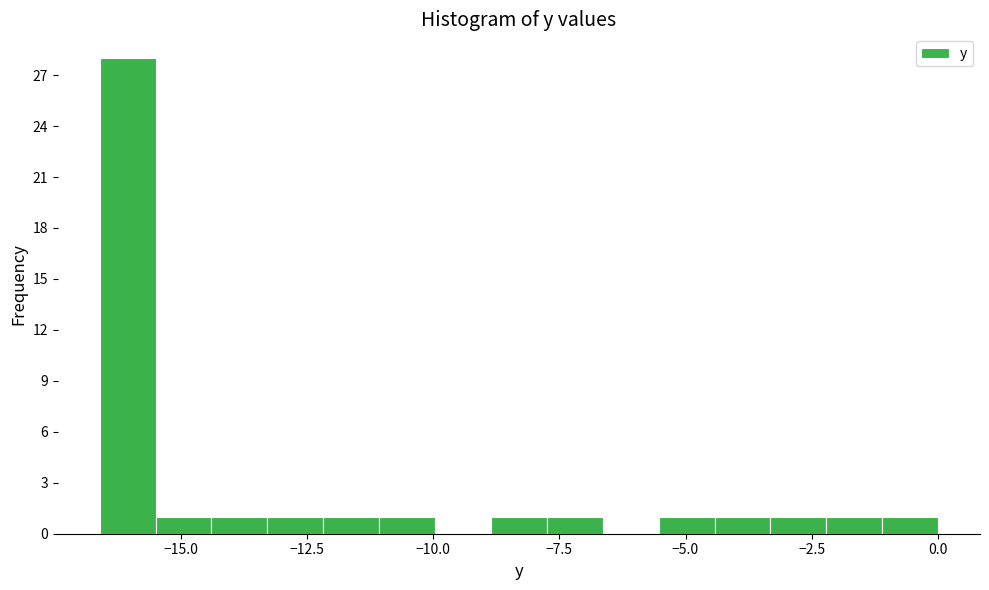

Read against the x-axis, roughly where is the centre of the tallest bar?

-16.0